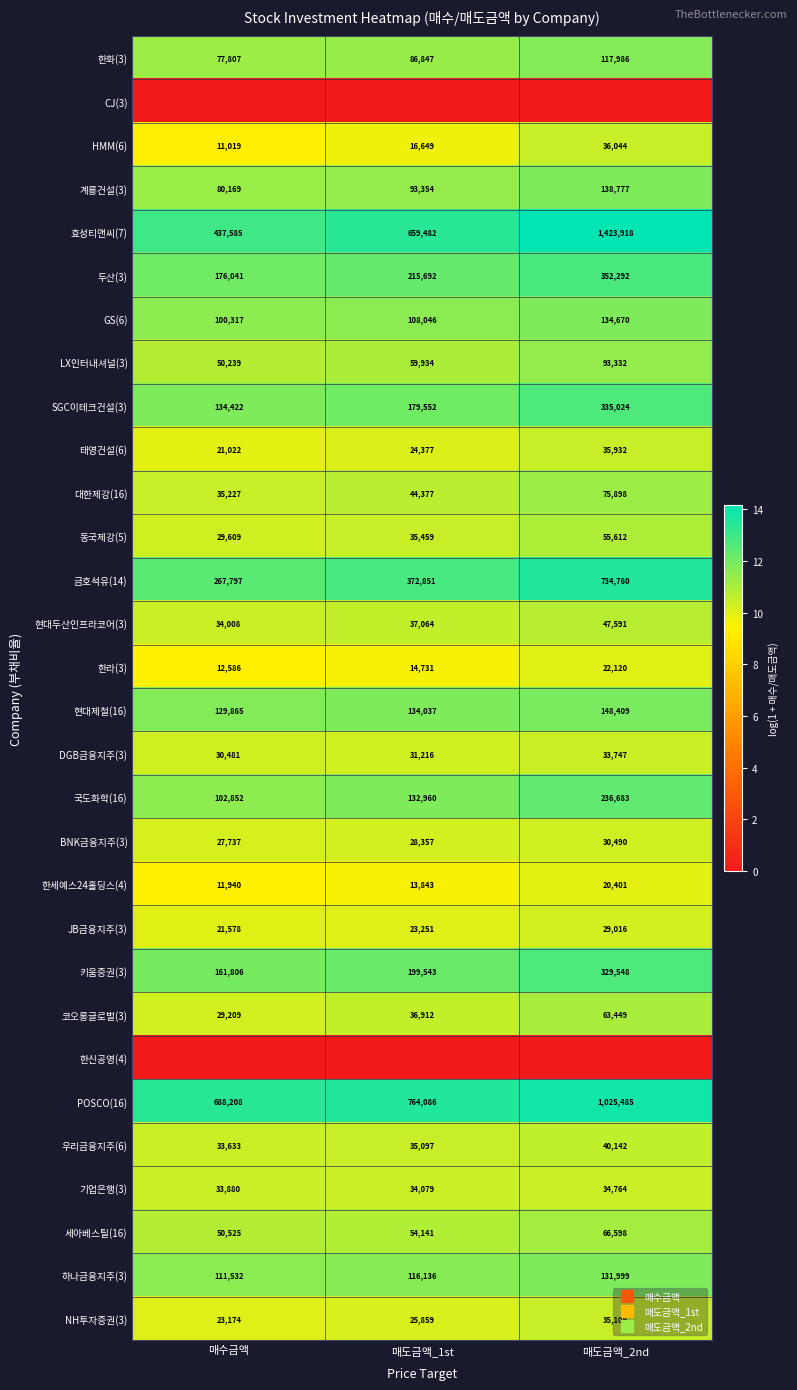

At which label does BNK금융지주(3) reach its peak?

매도금액_2nd